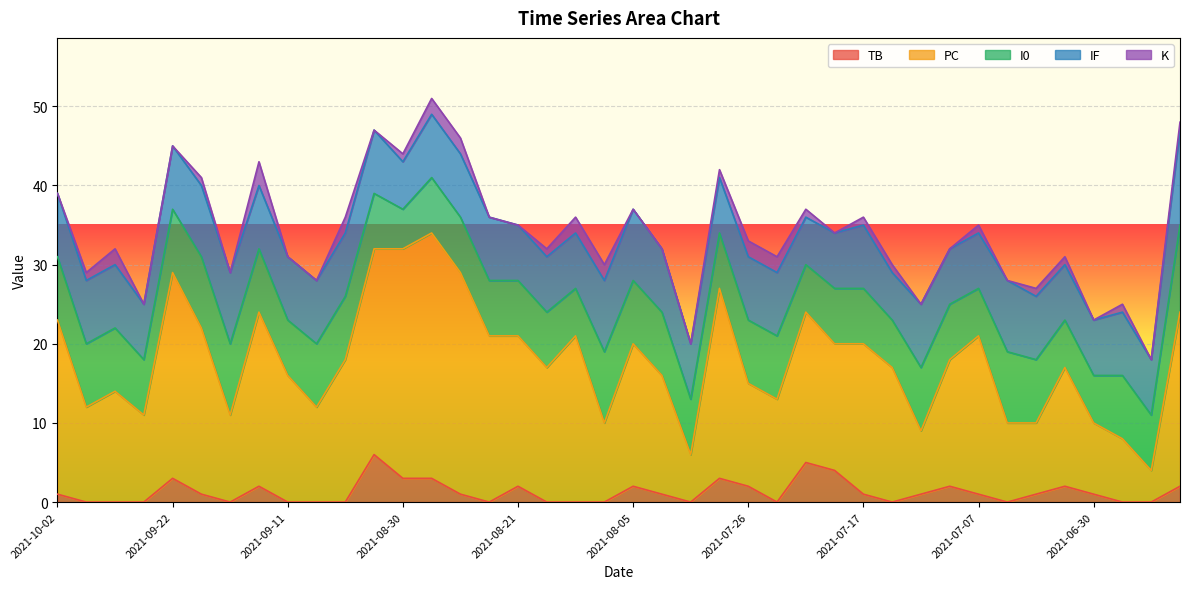

How many lines are shown in the chart?

5